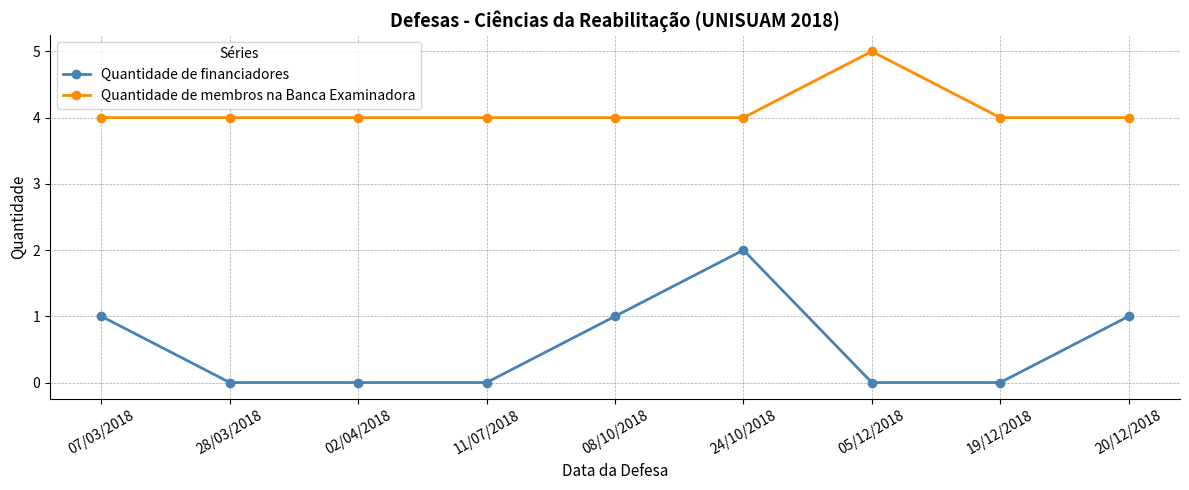

What is the maximum value for Quantidade de membros na Banca Examinadora?

5